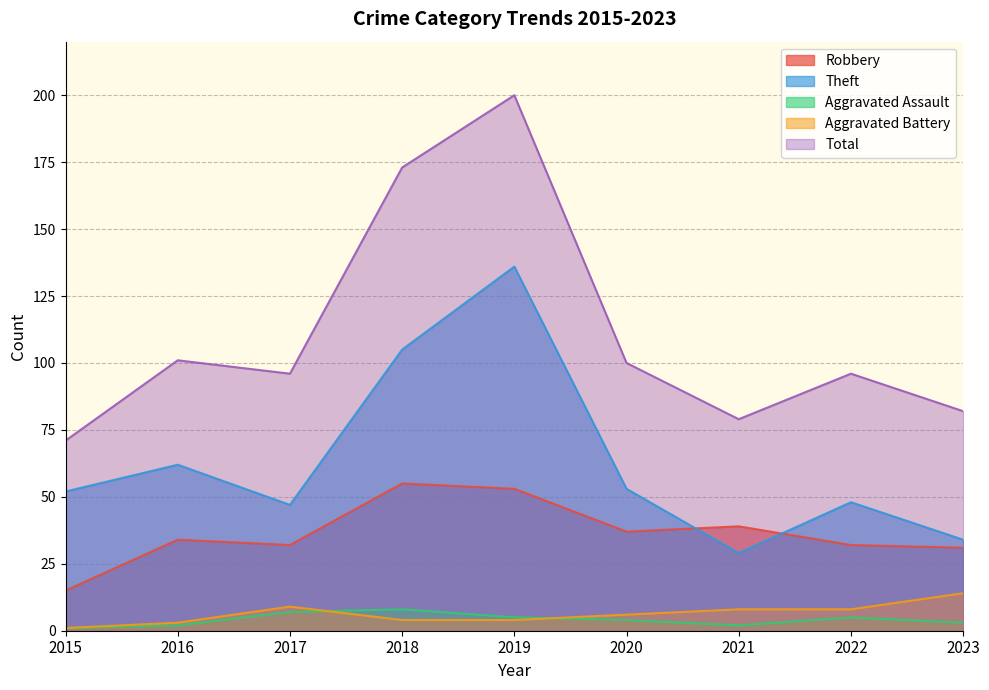

At how many categories does at least one series exceed 85?

6